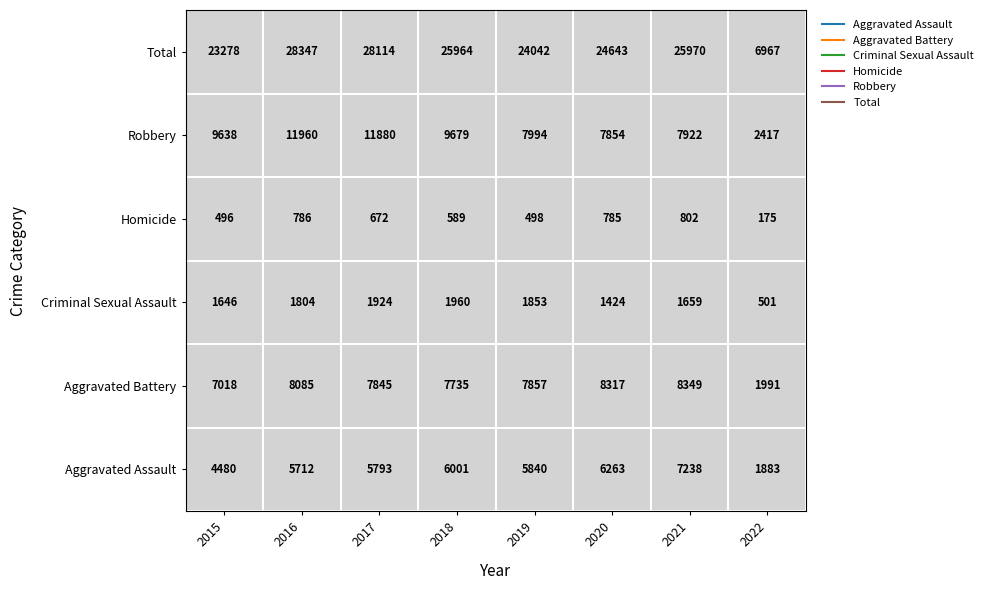

Read the Aggravated Battery value at 1, to the nearest 10.

8080